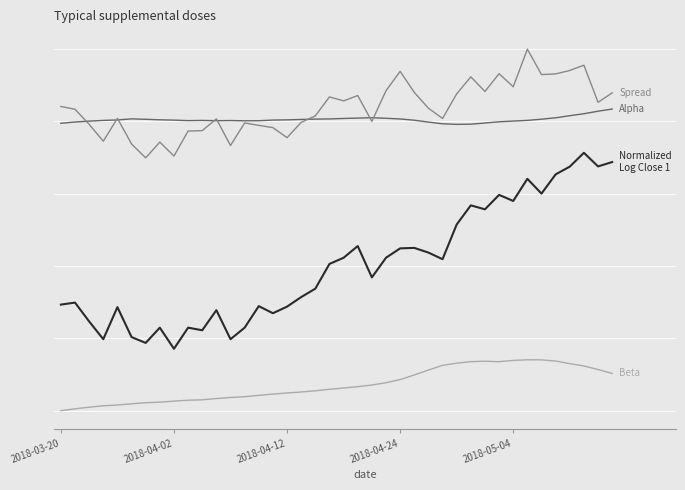

Does the chart display data point markers on the line(s)?

No